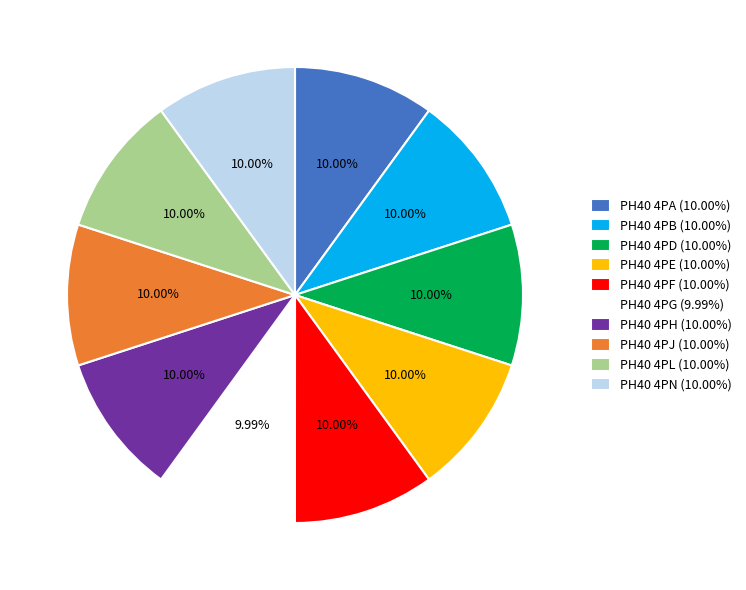

What percentage is the PH40 4PA slice, to the nearest percent?

10%